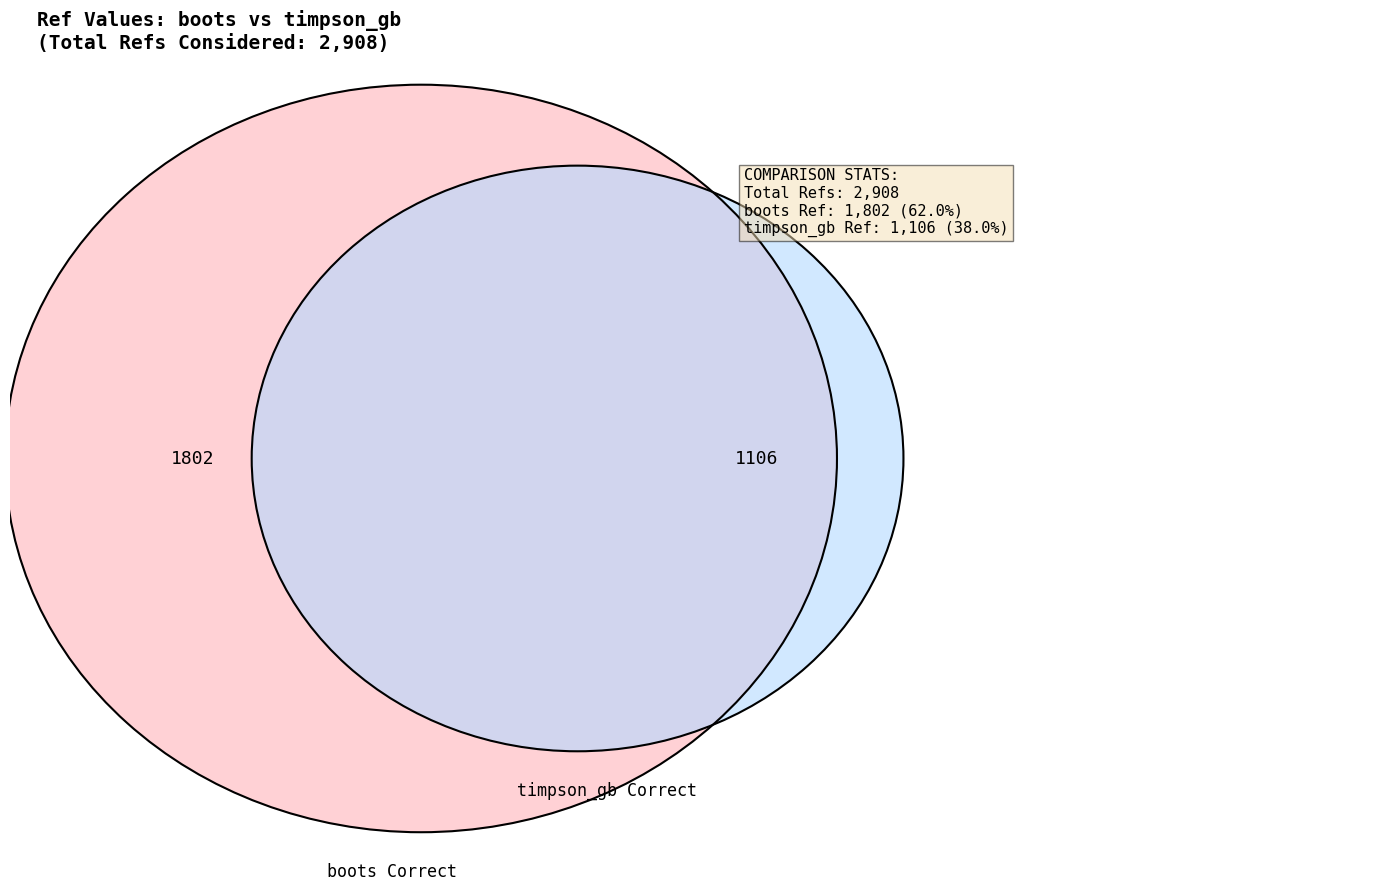

Rank the categories by value from lowest to highest.

timpson_gb, boots